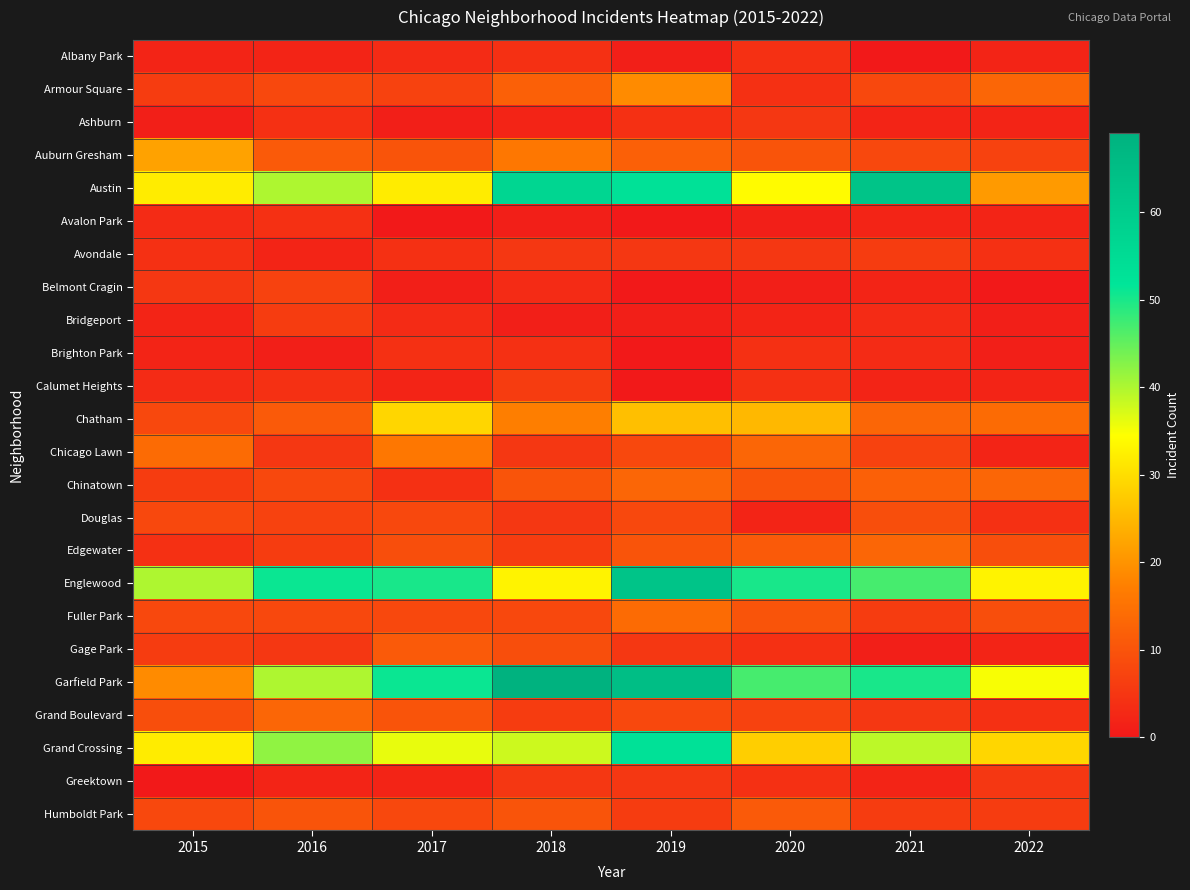

Which series changed the most between 2015 and 2019?

Garfield Park